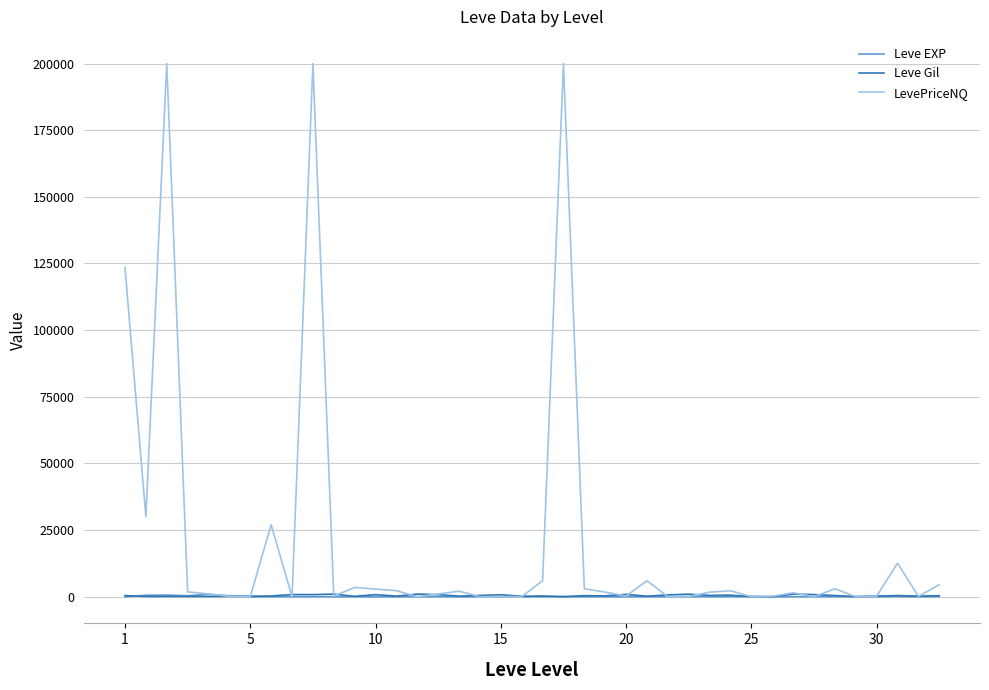

Which series has the largest range (max minus min)?

LevePriceNQ